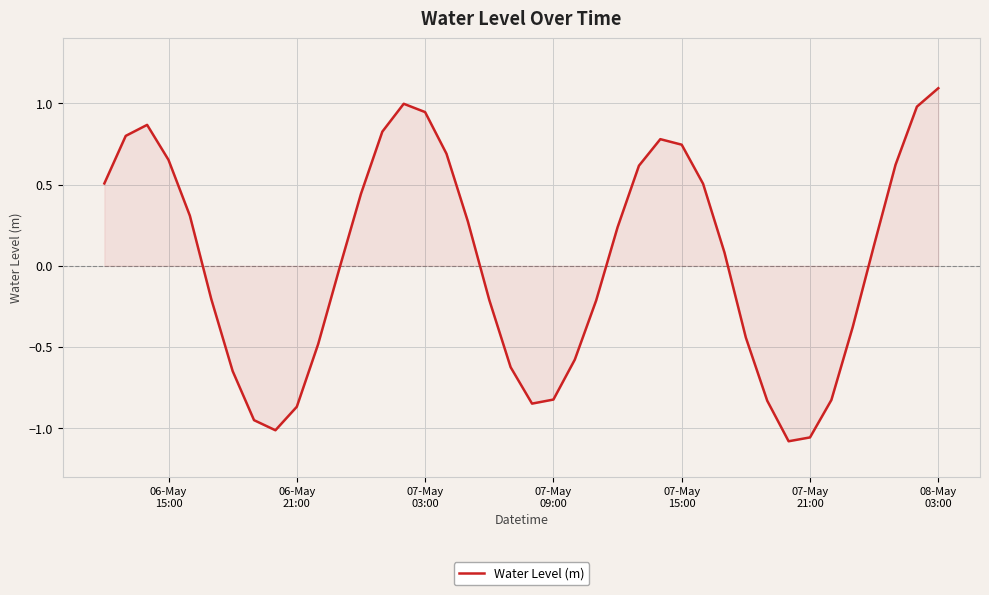

What is the greatest value displayed?

1.1